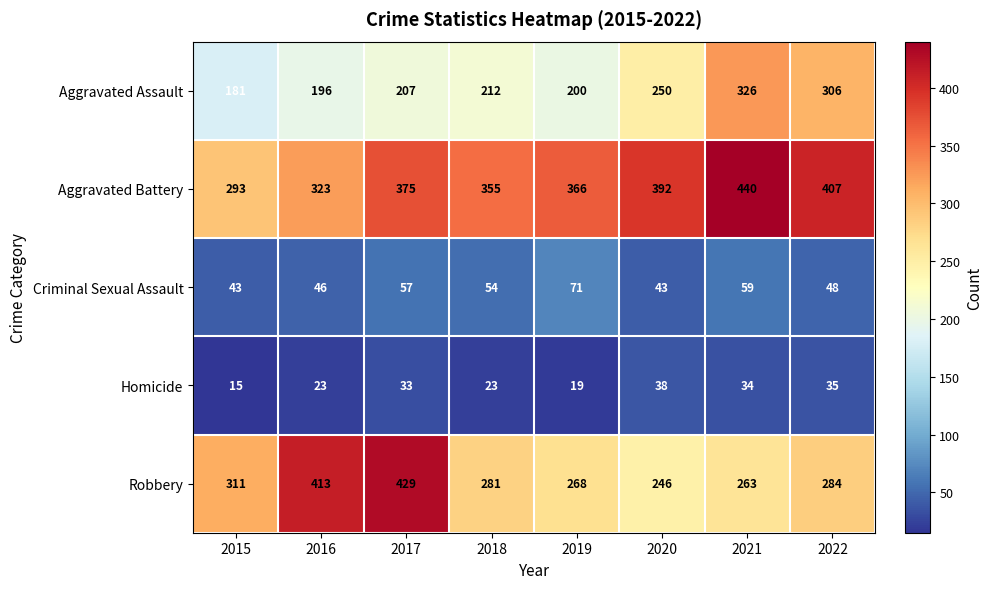

Rank the series by their maximum value, from lowest to highest.

Homicide, Criminal Sexual Assault, Aggravated Assault, Robbery, Aggravated Battery